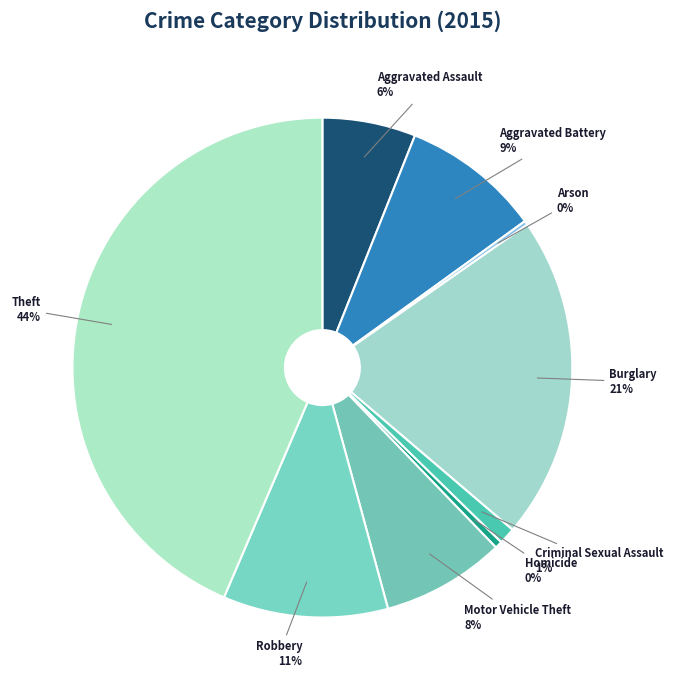

Which slice is the largest?

Theft